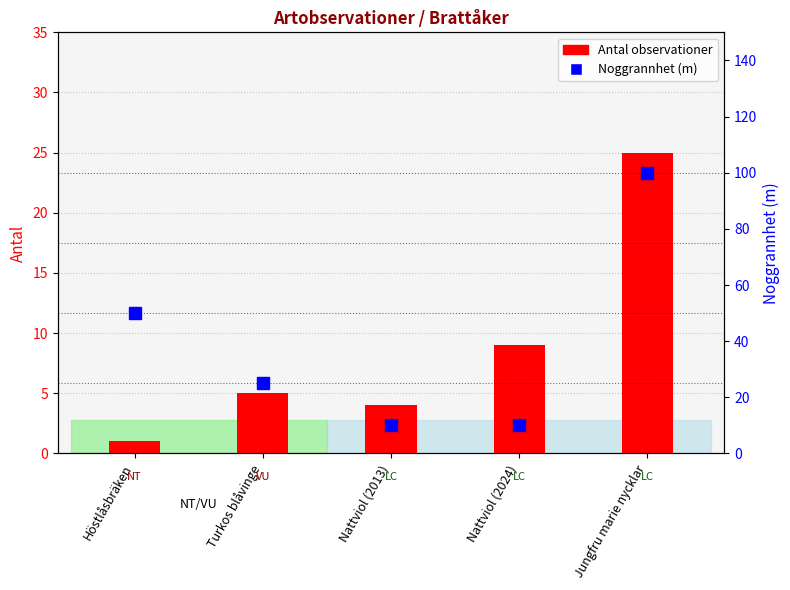

What is the label of the 5th bar from the left?

Jungfru marie nycklar